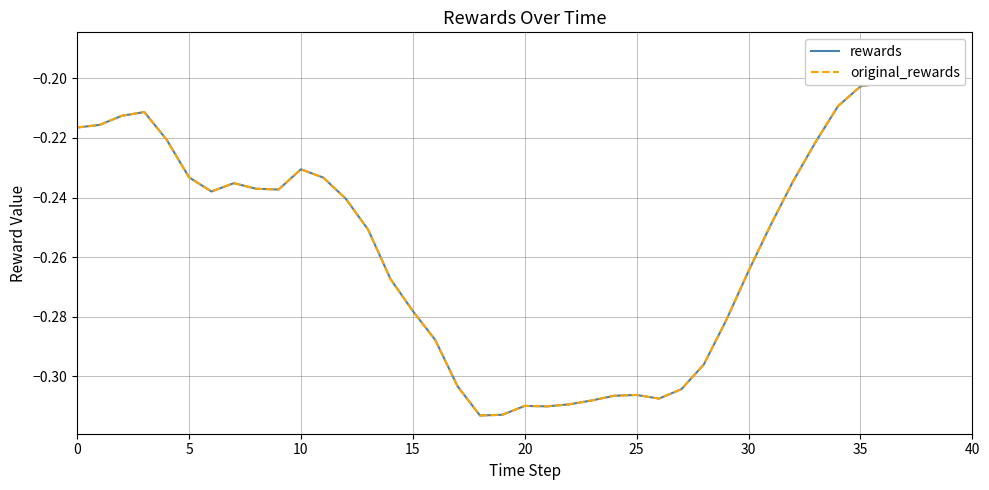

Is it true that rewards equals -0.3 at 5?

False